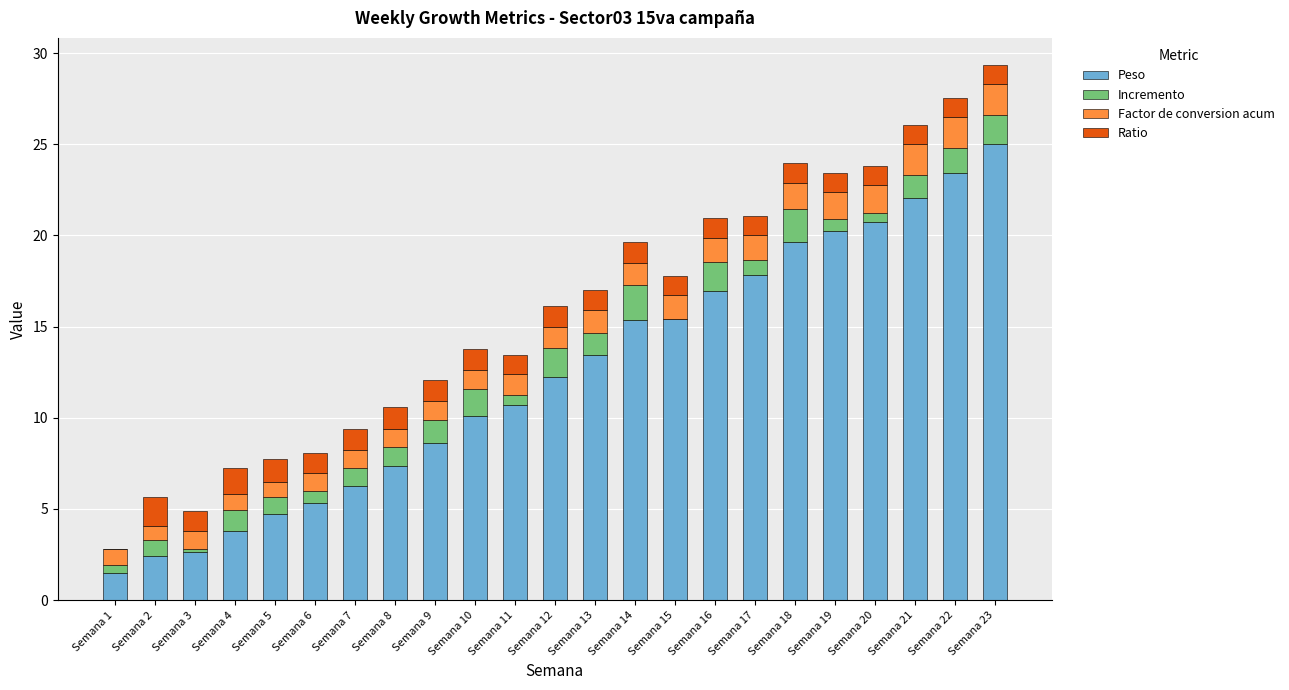

Is it true that Peso equals 22.5 at Semana 16?

False